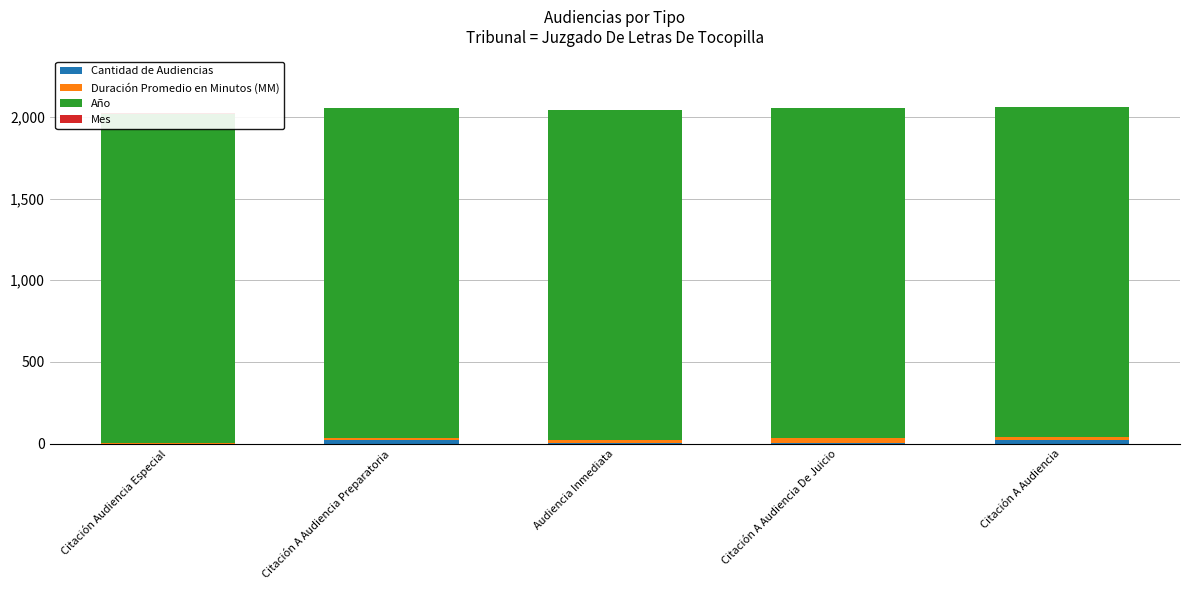

What are all the series names shown in the legend?

Cantidad de Audiencias, Duración Promedio en Minutos (MM), Año, Mes